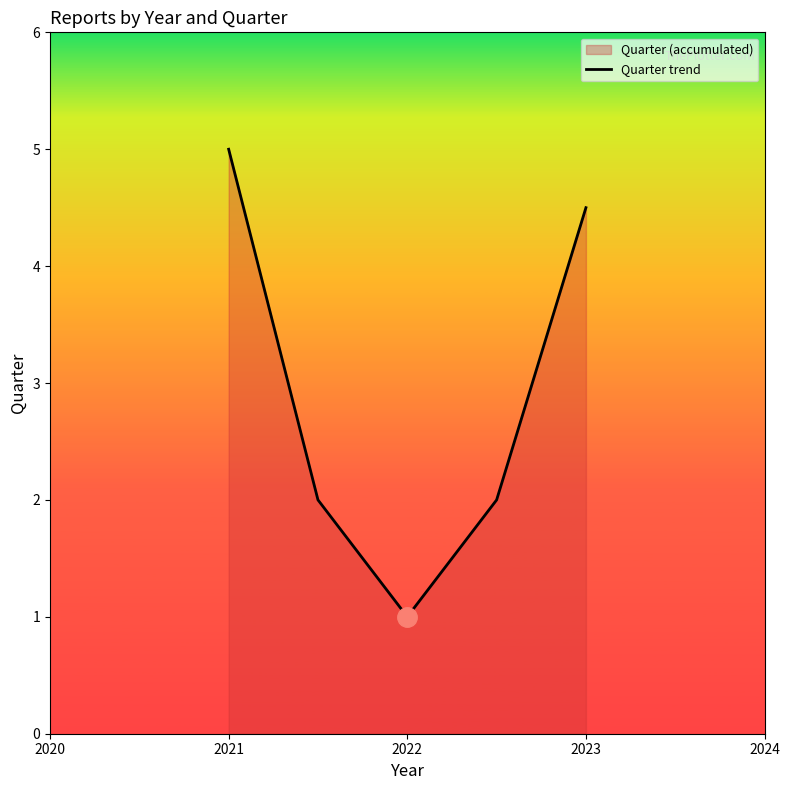

True or false: the data shows 1.0 at 2022.

True